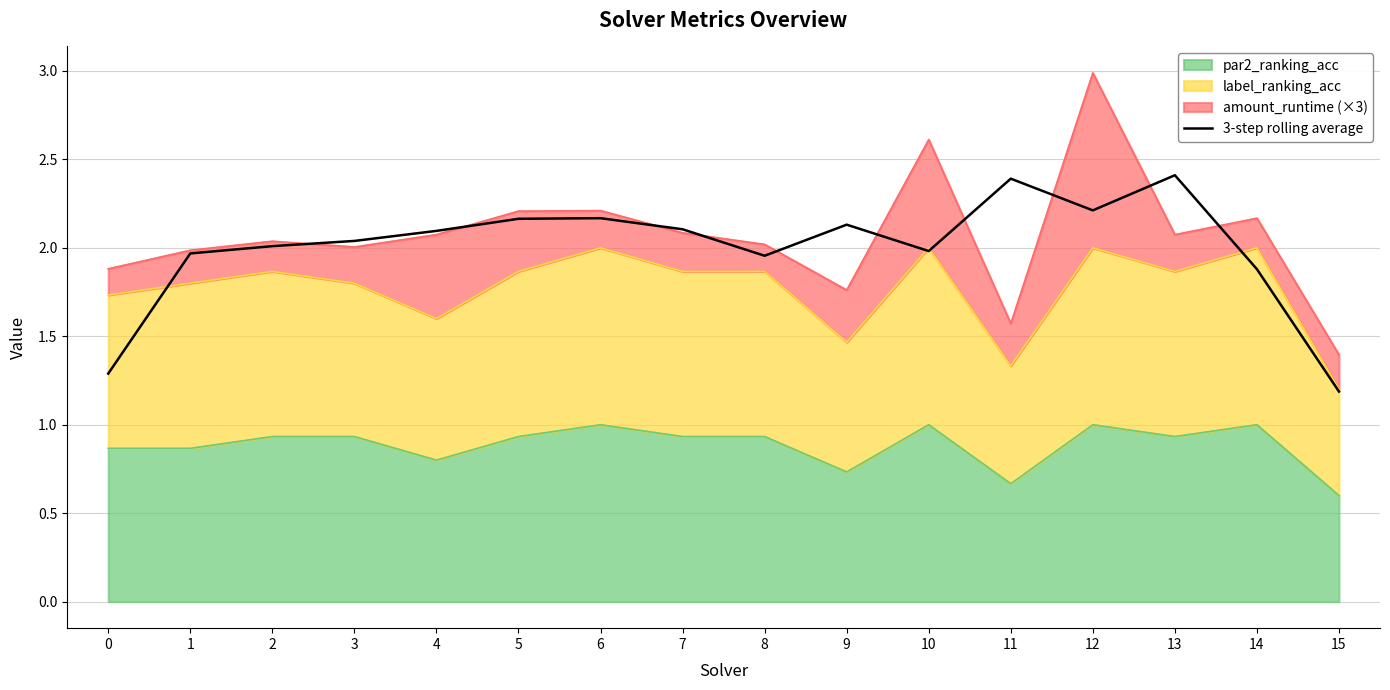

What is the sum of the values at 8 and 11?

4.3